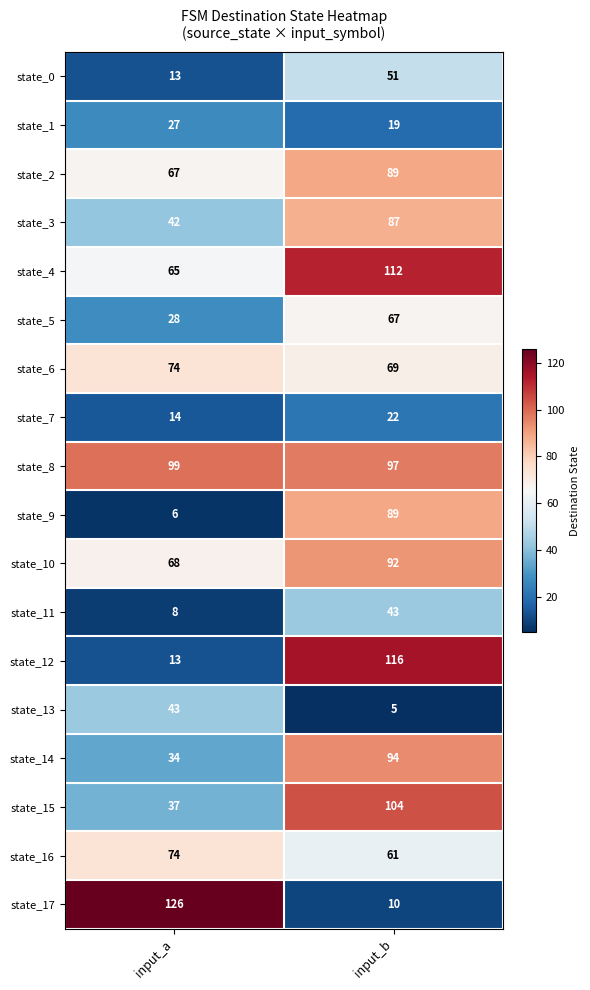

At how many categories does at least one series exceed 102?

2